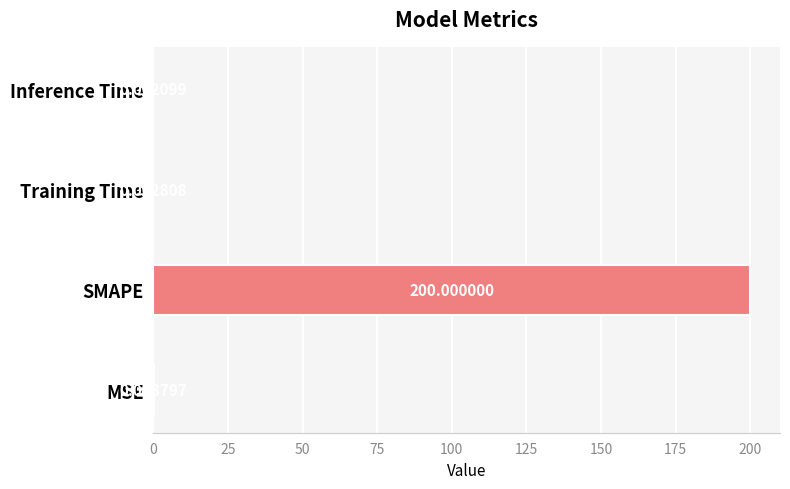

What is the change in value from SMAPE to Training Time?

-200.0